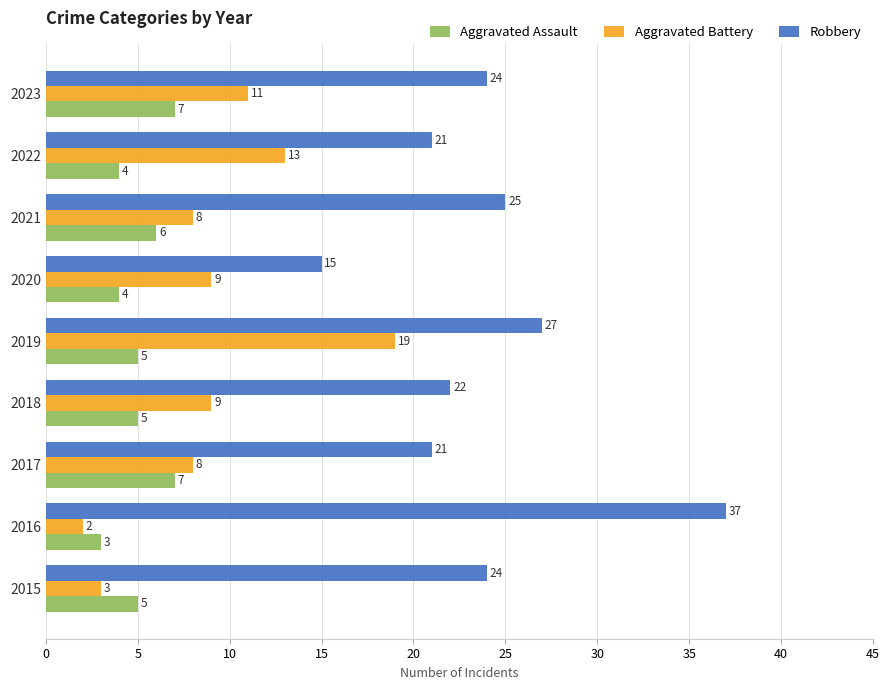

Is the value of Robbery at 2016 greater than the value of Aggravated Battery at 2023?

Yes